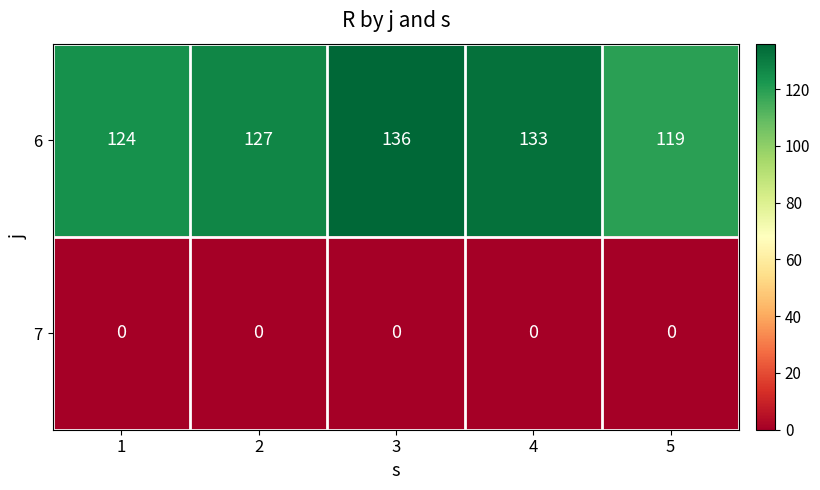

Rank the series by their average value, from lowest to highest.

7, 6